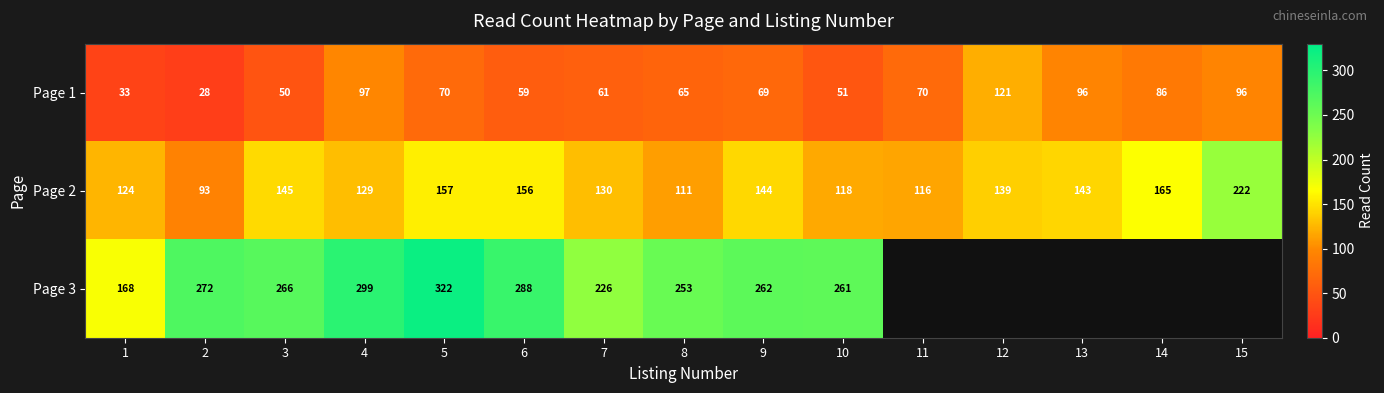

What is the sum of the Page 2 values at 13 and 6?

299